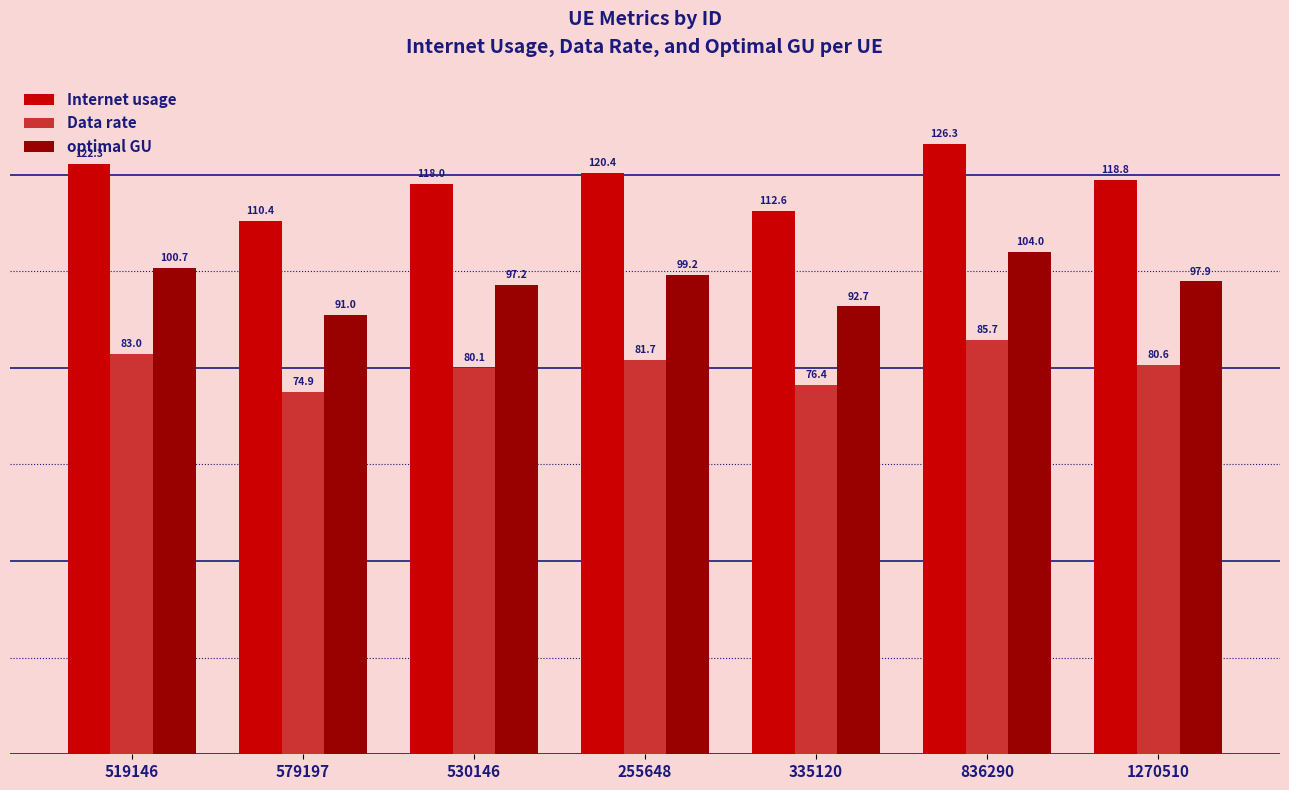

What is the sum of the Data rate values at 519146 and 1270510?

163.6